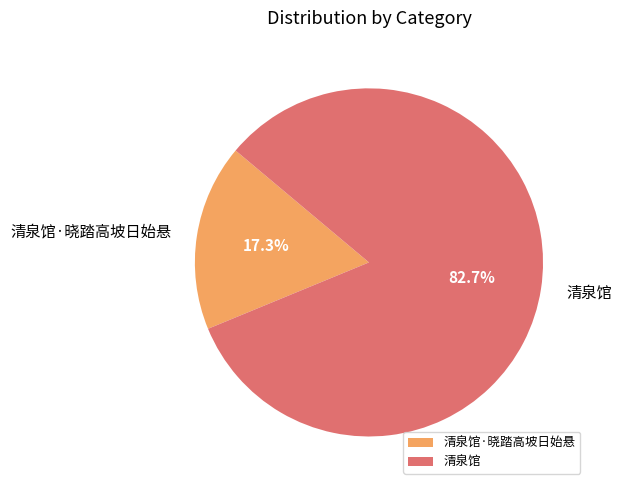

The 清泉馆 slice represents 83% of the pie. True or false?

True